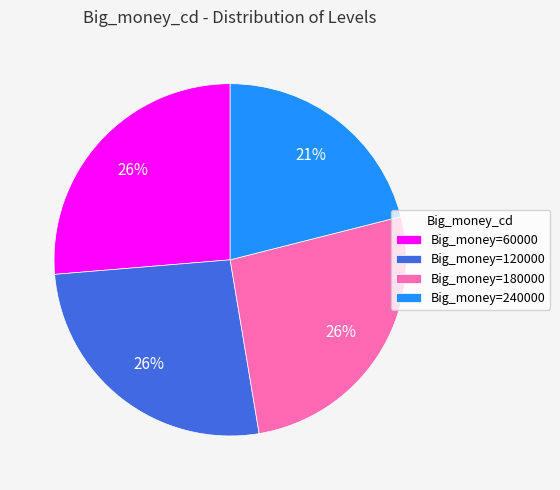

How many segments does this pie chart have?

4